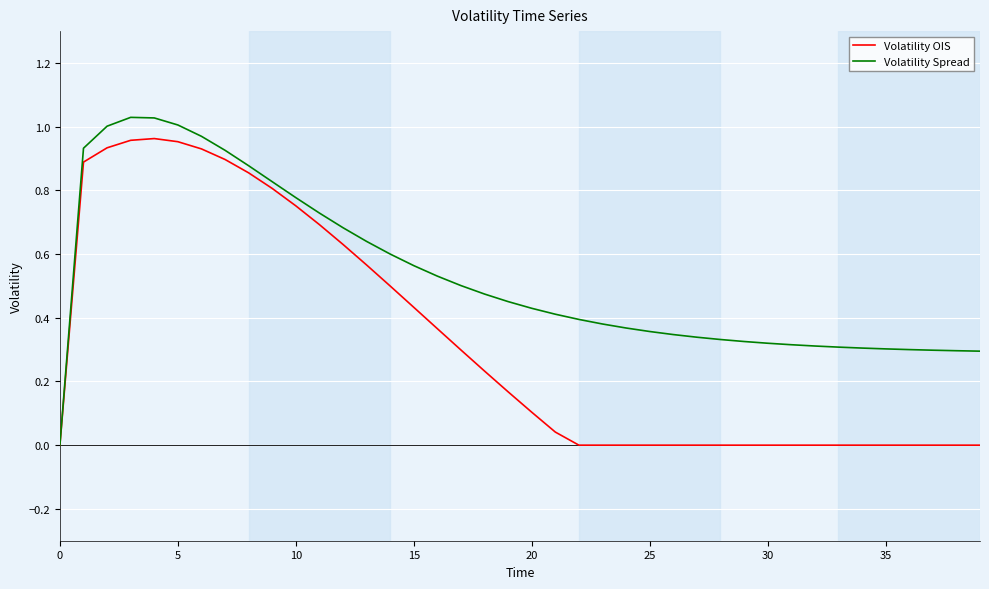

Which series has the largest total across all categories?

Volatility Spread